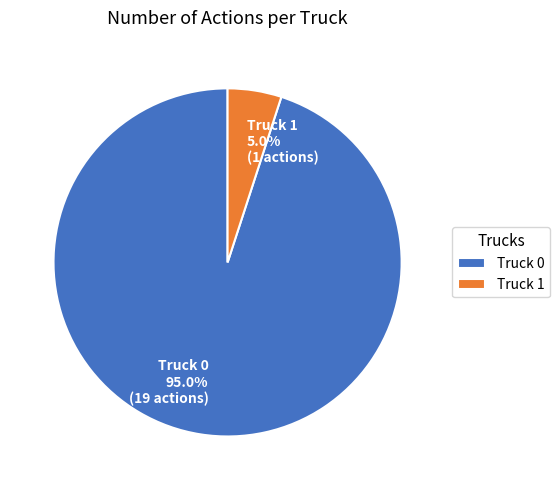

Which slice is the largest?

Truck 0